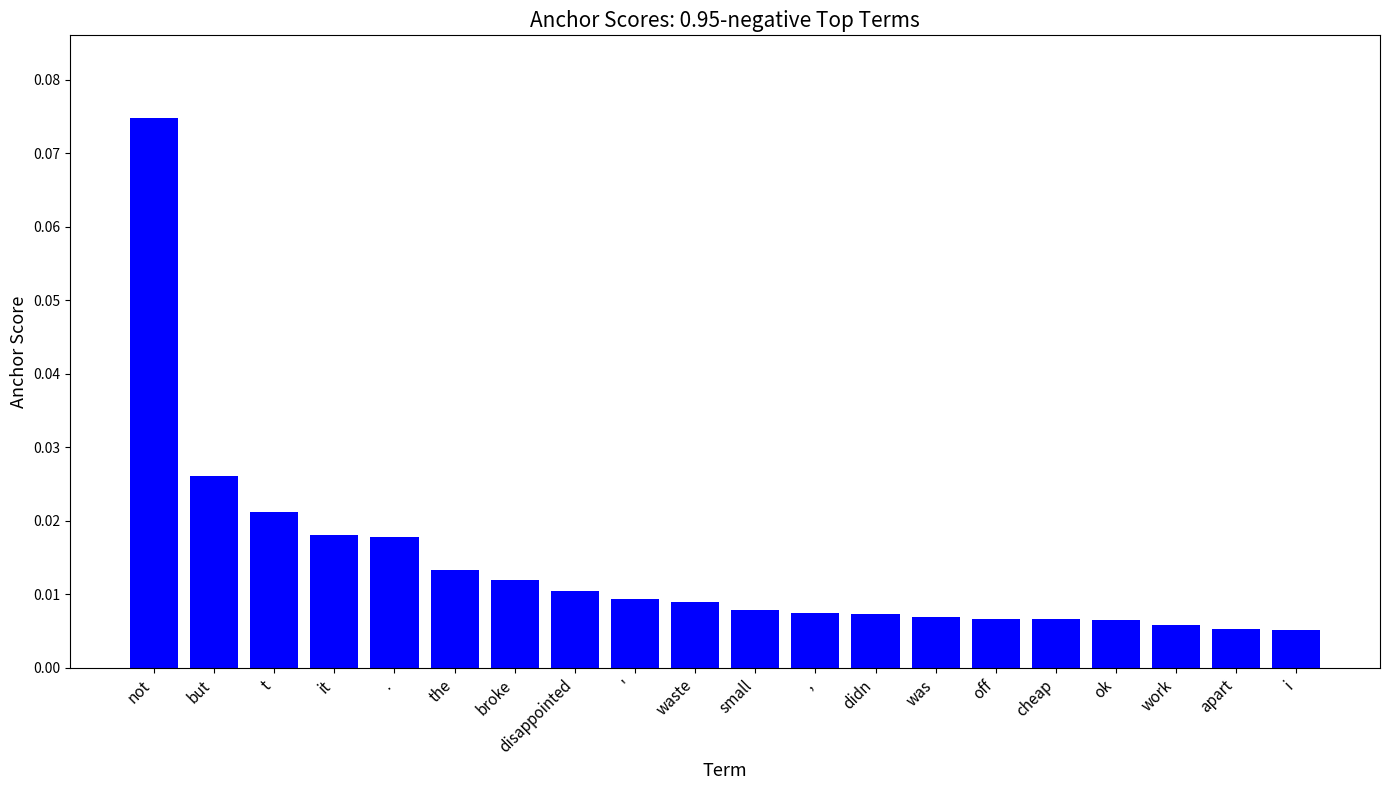

At which category does the chart reach its peak across all series?

not